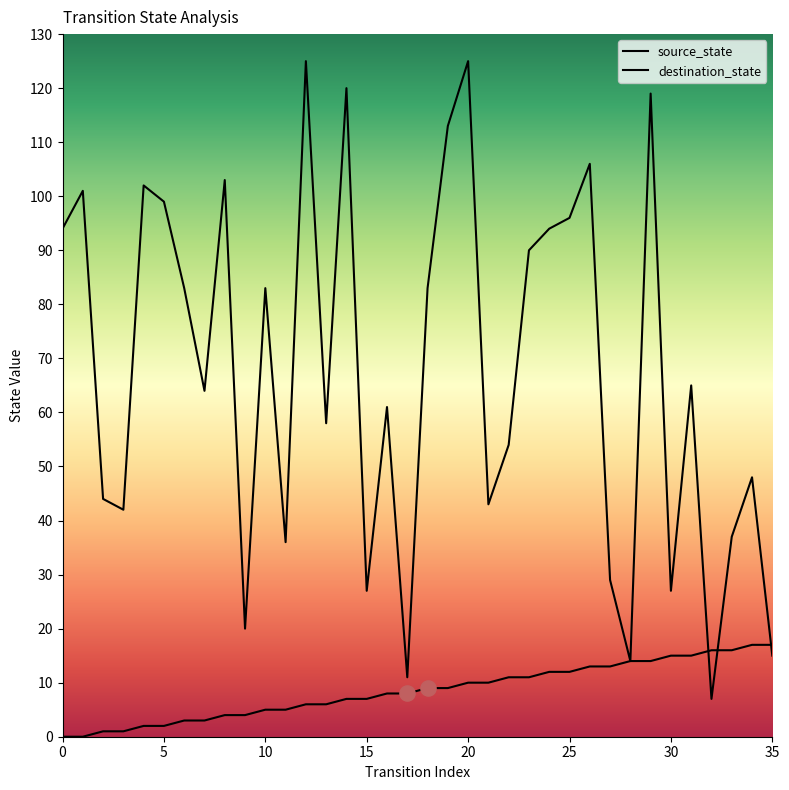

Which series has the largest Y range (max minus min)?

destination_state